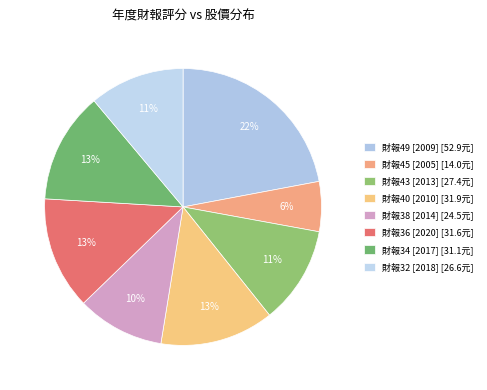

How many slices are in this pie chart?

8